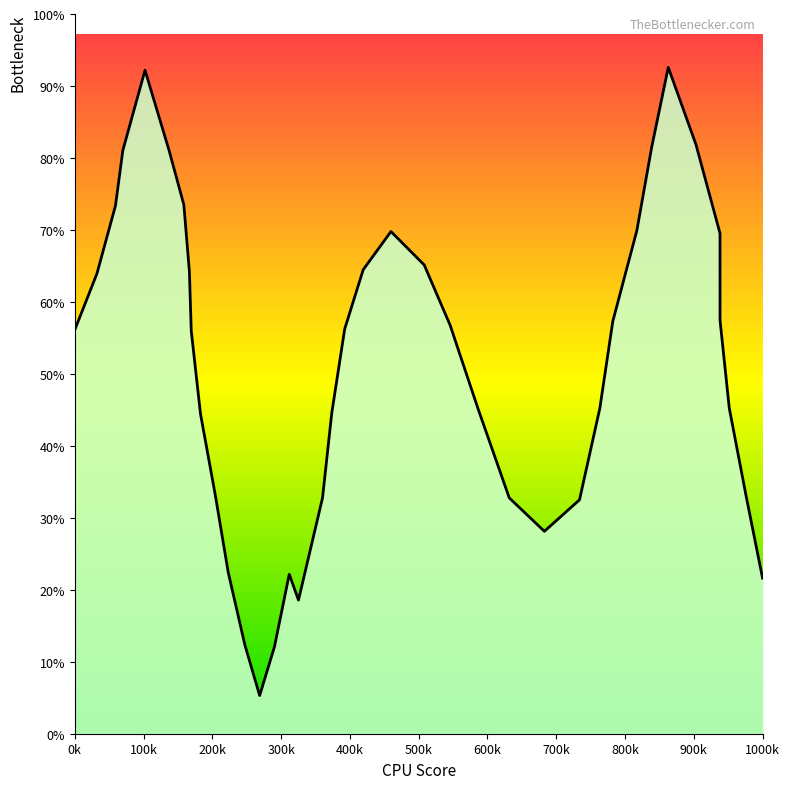

The value at 281.3793102 is 890.3. True or false?

False